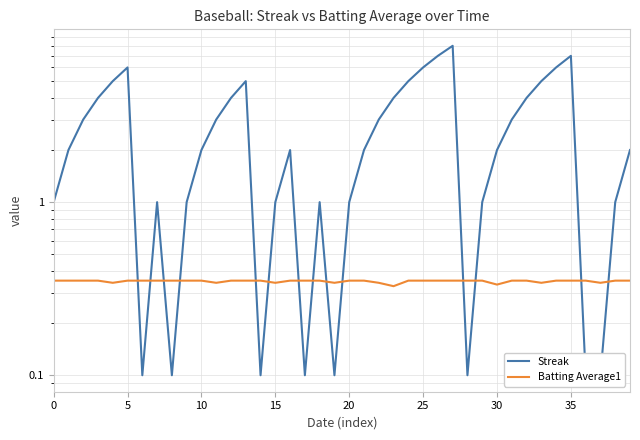

Does the chart display data point markers on the line(s)?

No